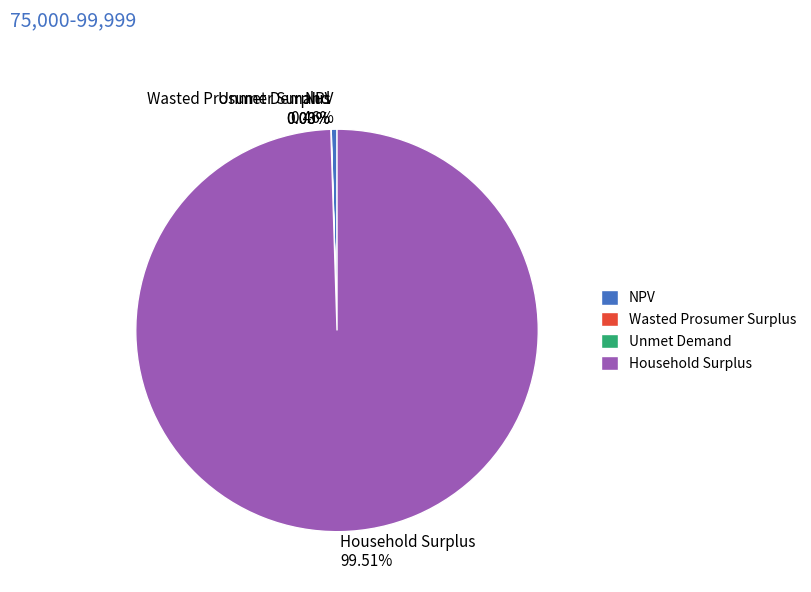

What is the largest slice in the pie chart?

Household Surplus